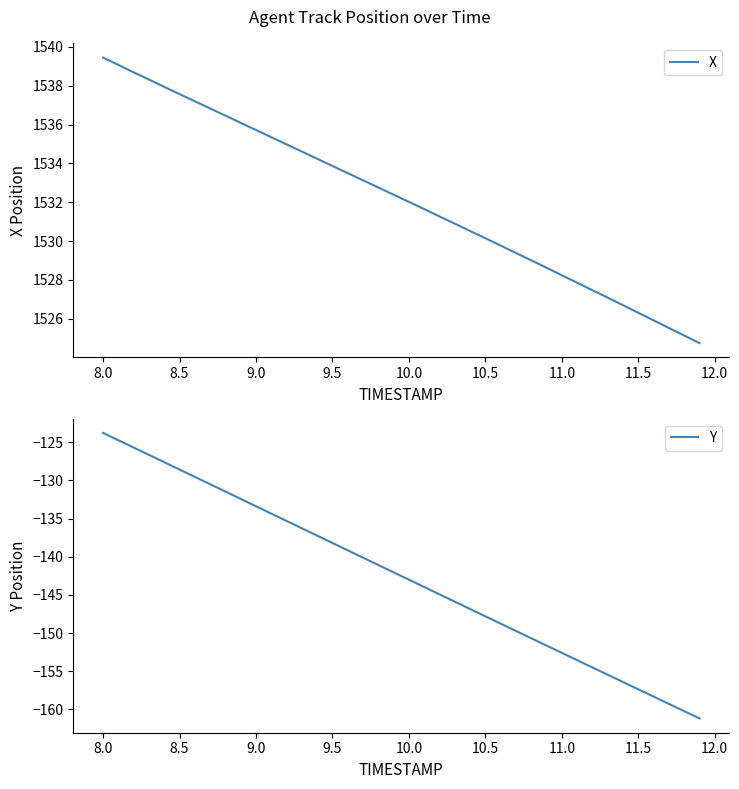

The Y series shows -123.8 at 8.0. True or false?

True